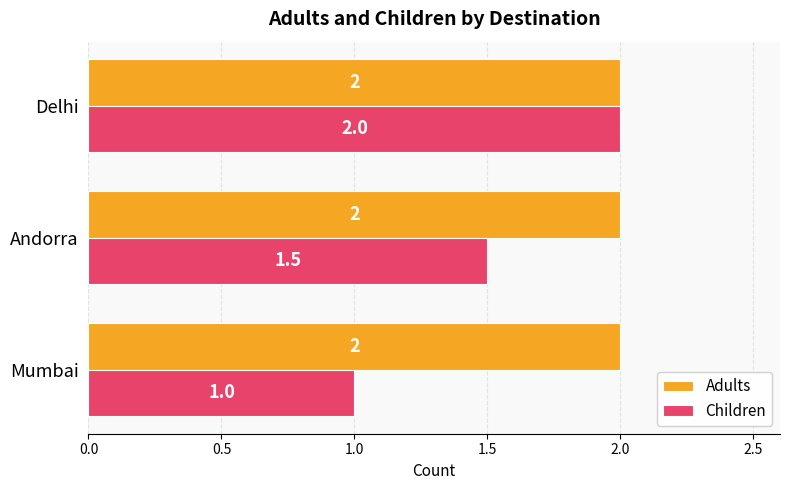

Rank the series by their average value, from lowest to highest.

Children, Adults